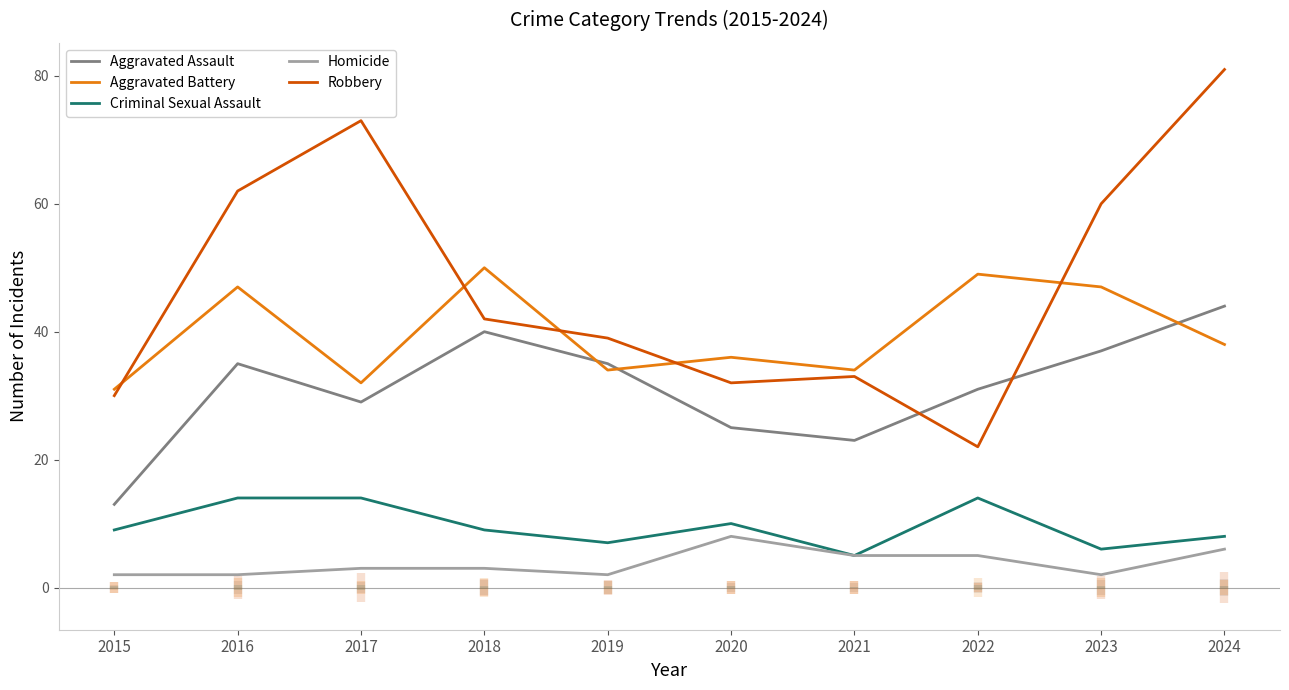

True or false: Aggravated Battery has more than 0 points higher than both neighbors.

True